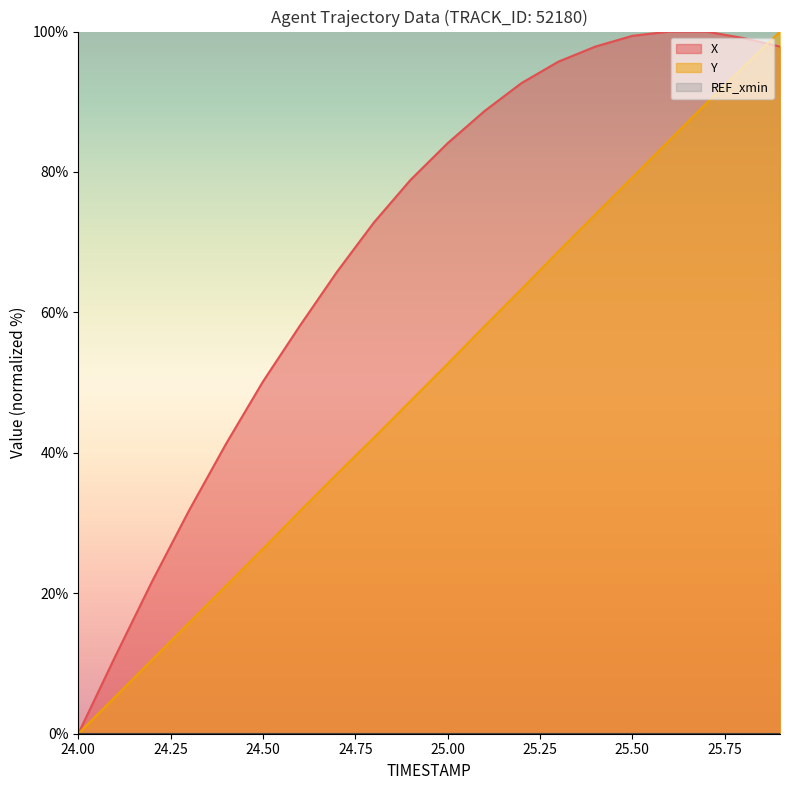

At which label does X first exceed 84?

25.00